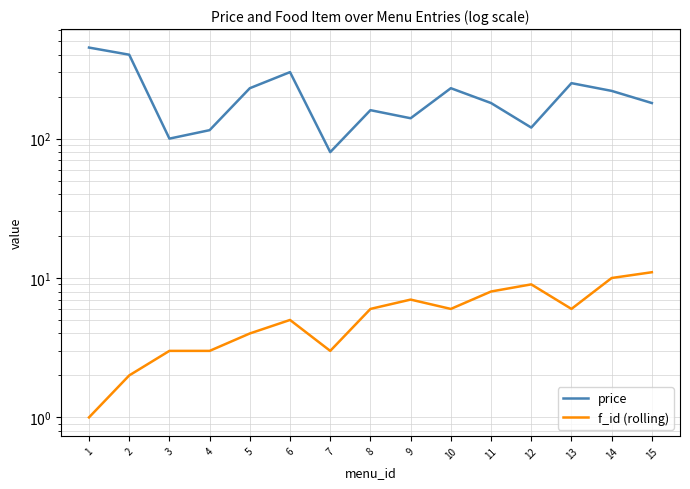

Rank the series at 14 from highest to lowest value.

price, f_id (rolling)